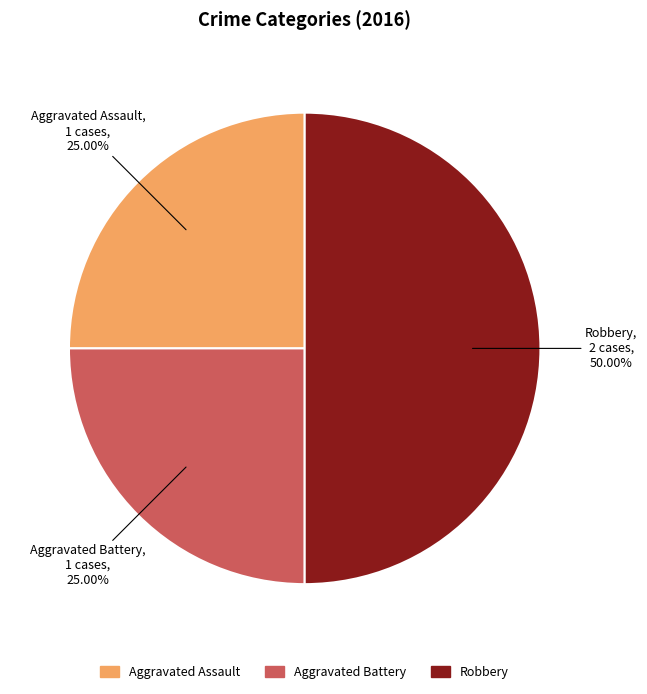

To the nearest percent, what is the difference between the Aggravated Battery and Robbery slice percentages?

25%